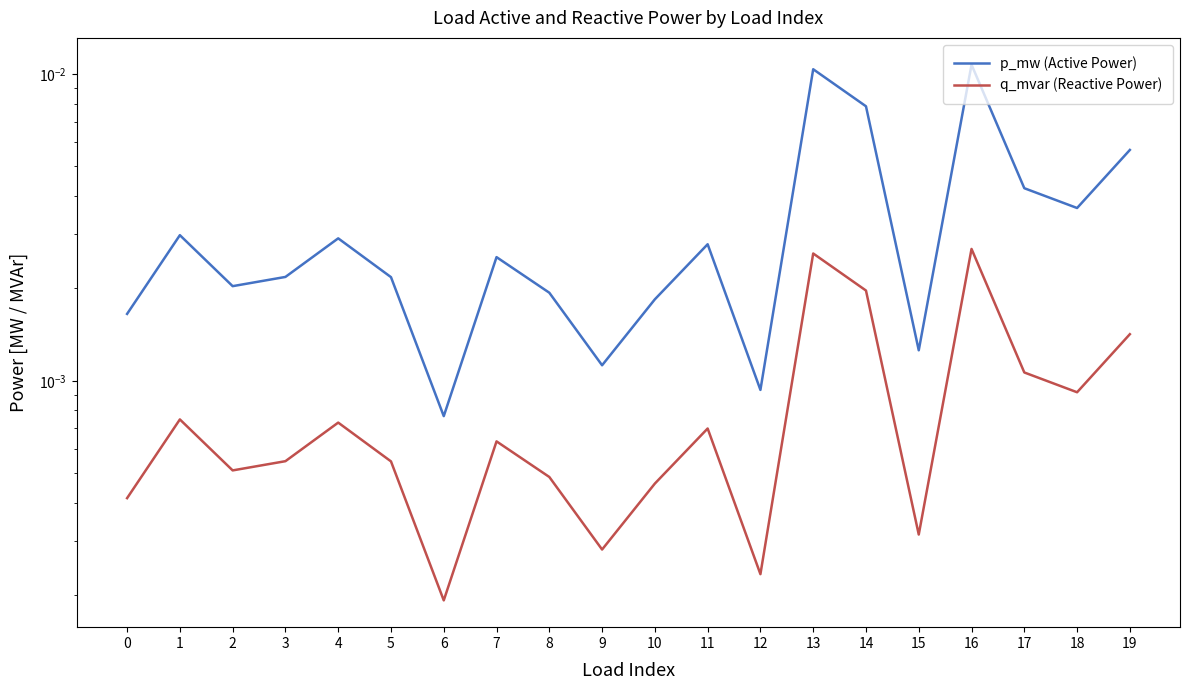

True or false: p_mw (Active Power) and q_mvar (Reactive Power) intersect in this chart.

False